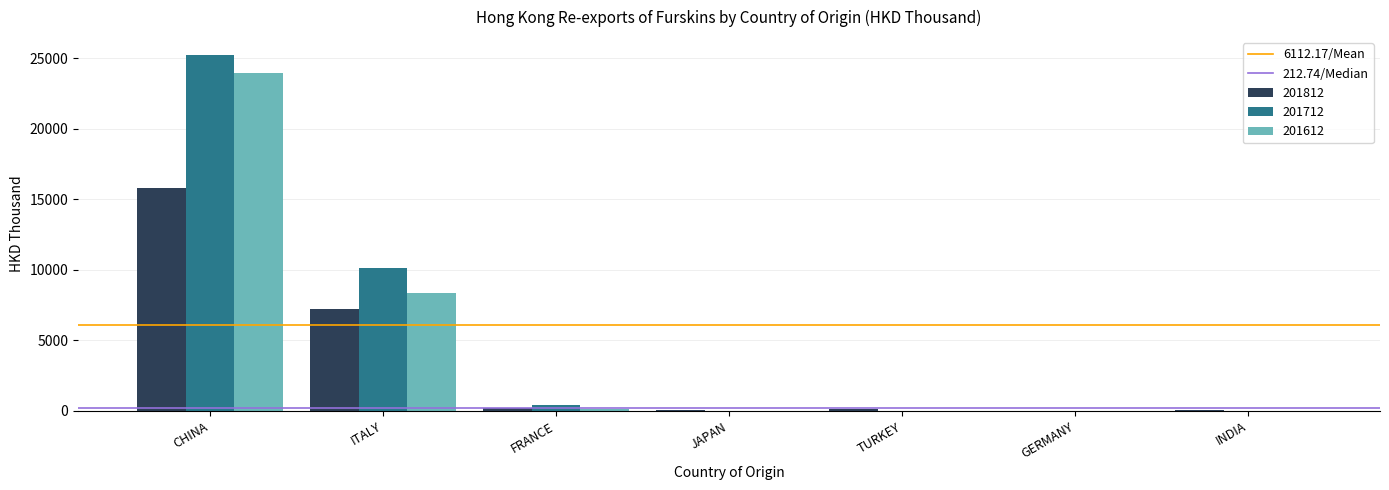

At which label does 201612 reach its peak?

CHINA